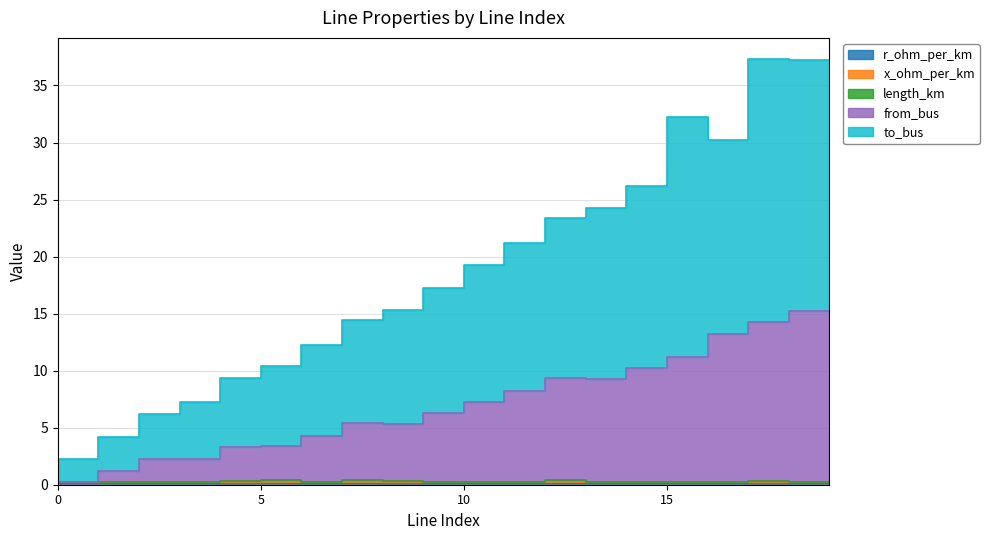

List the labels in order of from_bus value, smallest first.

1, 0, 2, 3, 4, 5, 6, 7, 9, 8, 10, 11, 12, 14, 13, 15, 16, 17, 18, 19